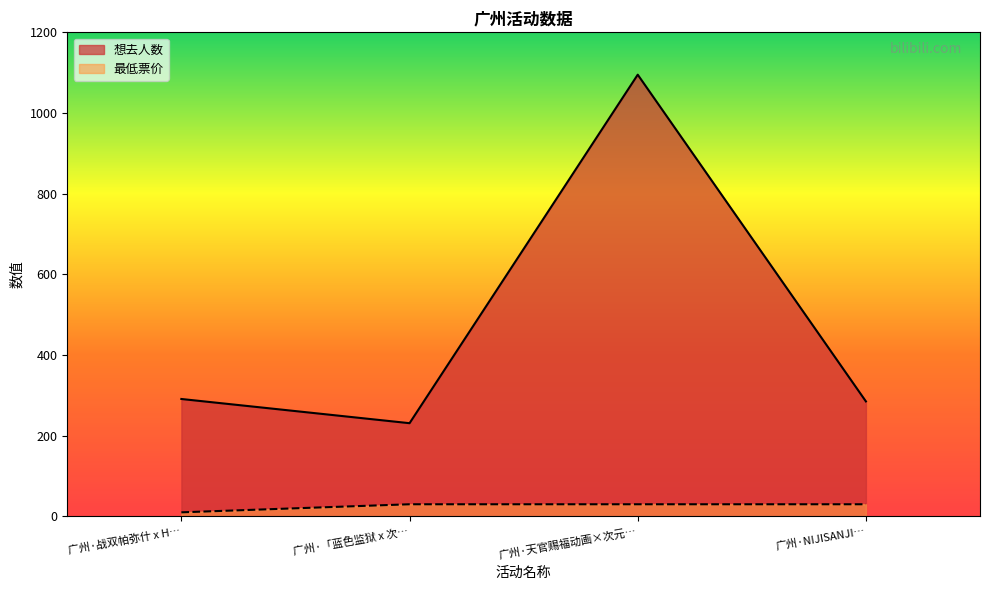

What is the lowest value of the 想去人数 series?

231